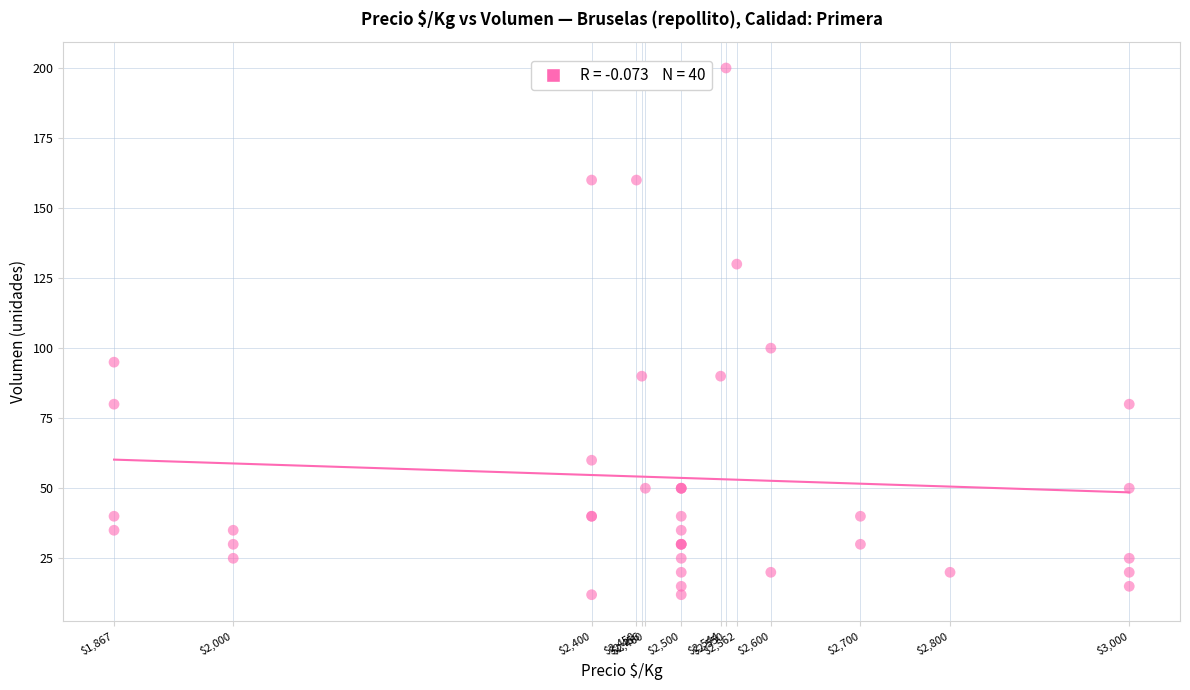

What Y value in the scatter plot is closest to 106?

100